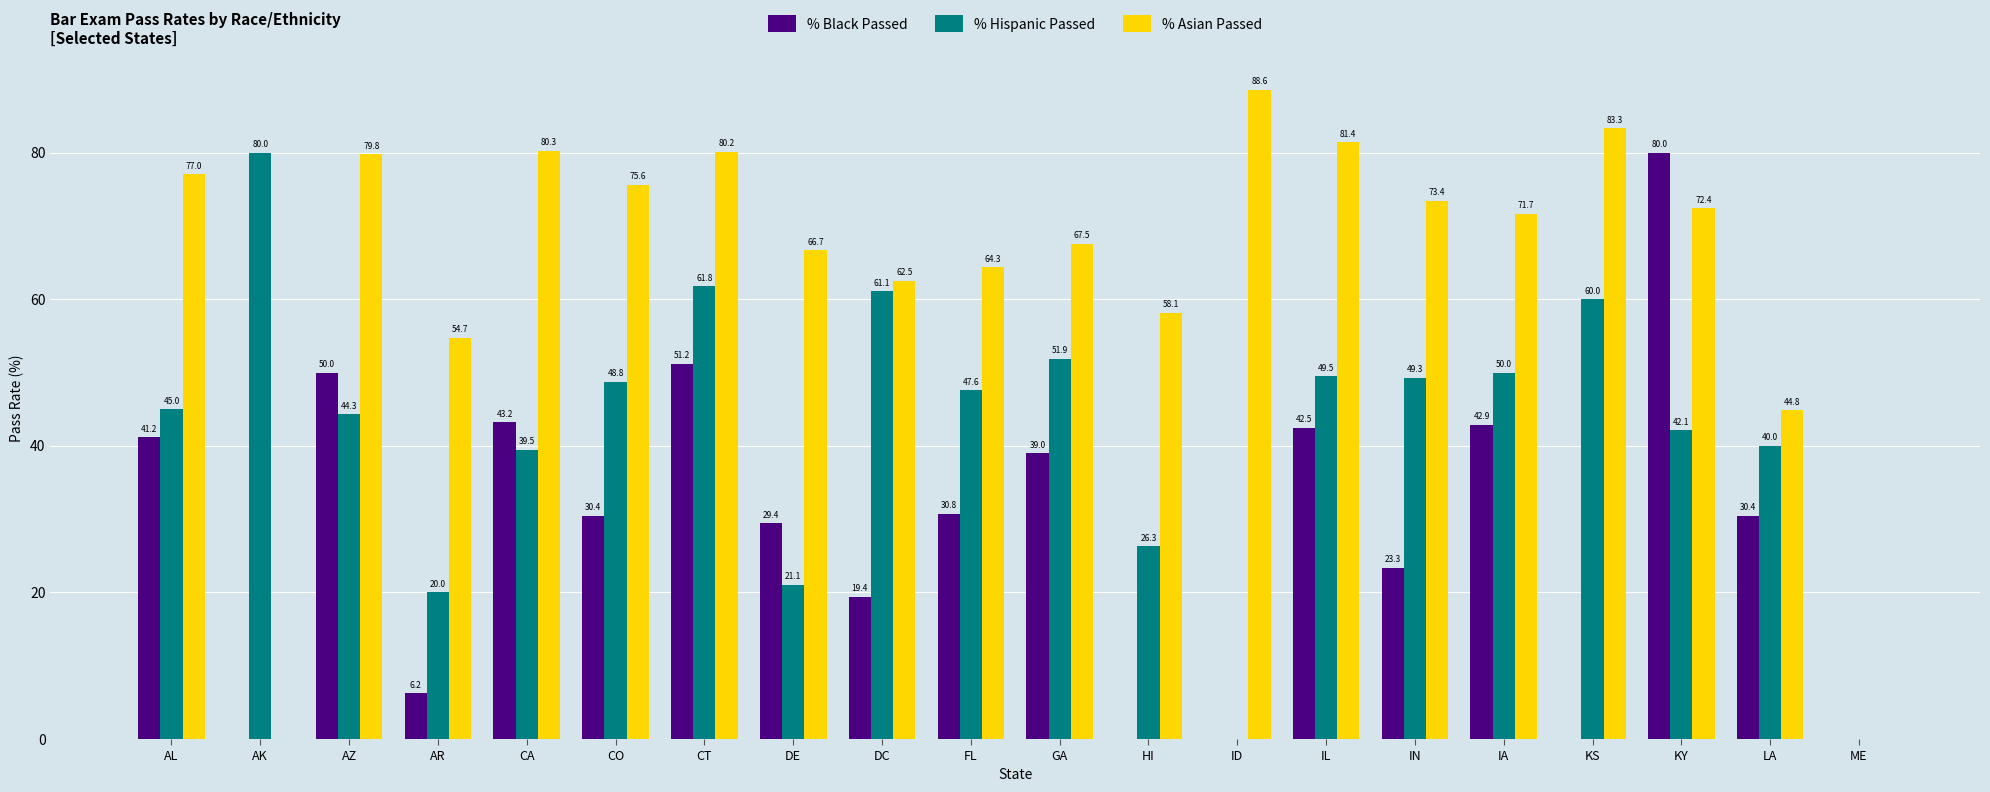

Which category has the highest value across all series?

ID